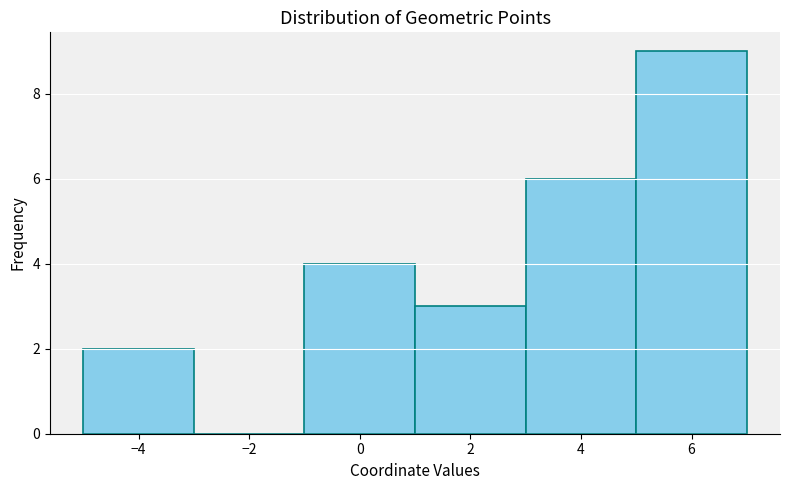

Reading left to right, transcribe this chart: for each bar, give the range it covers on the x-axis and its height. The values are not printed on the chart, so give them approximately, as read against the axis.

-5 to -3: 2
-3 to -1: 0
-1 to 1: 4
1 to 3: 3
3 to 5: 6
5 to 7: 9